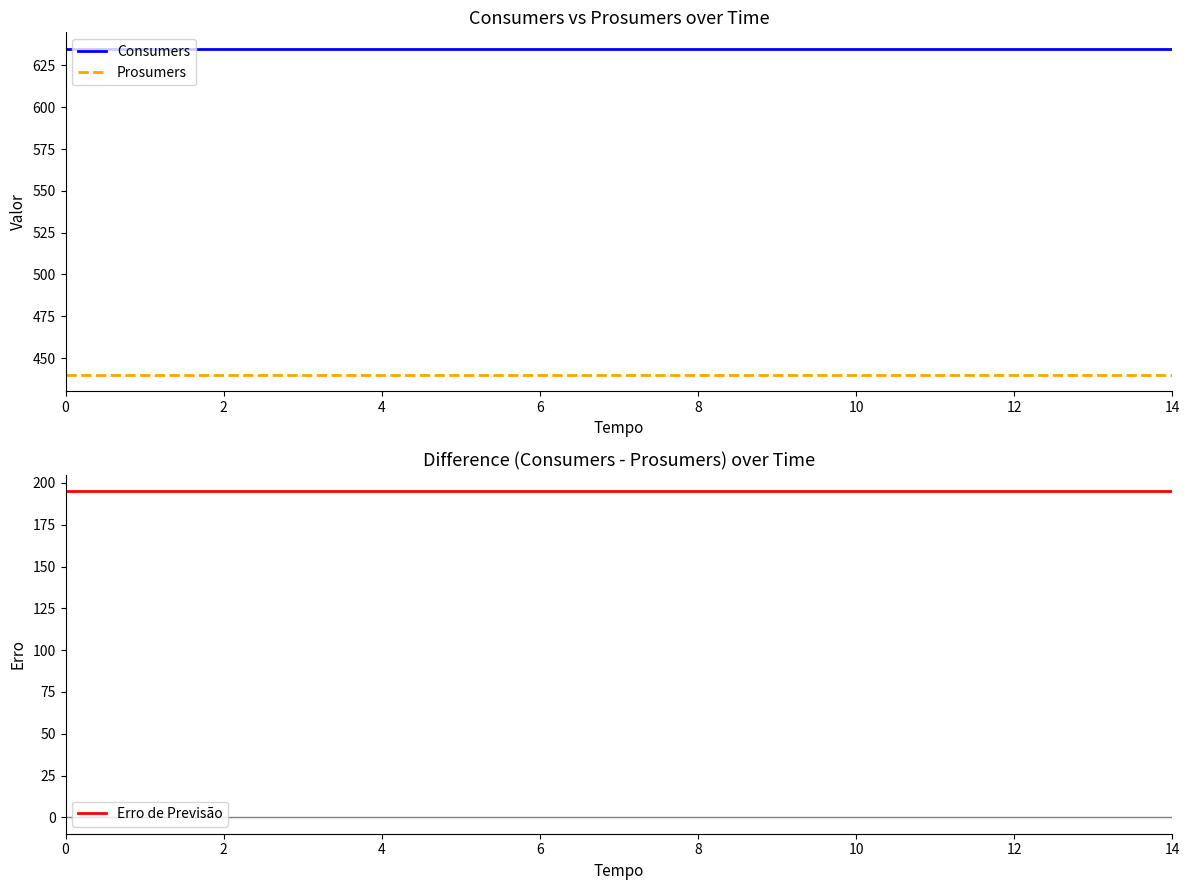

What is the greatest value displayed?

635